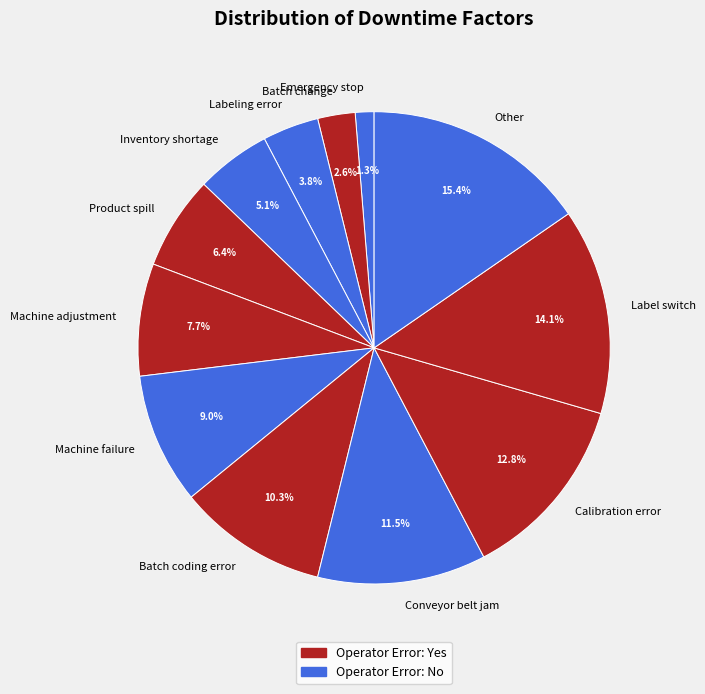

Does any single category account for the majority?

No